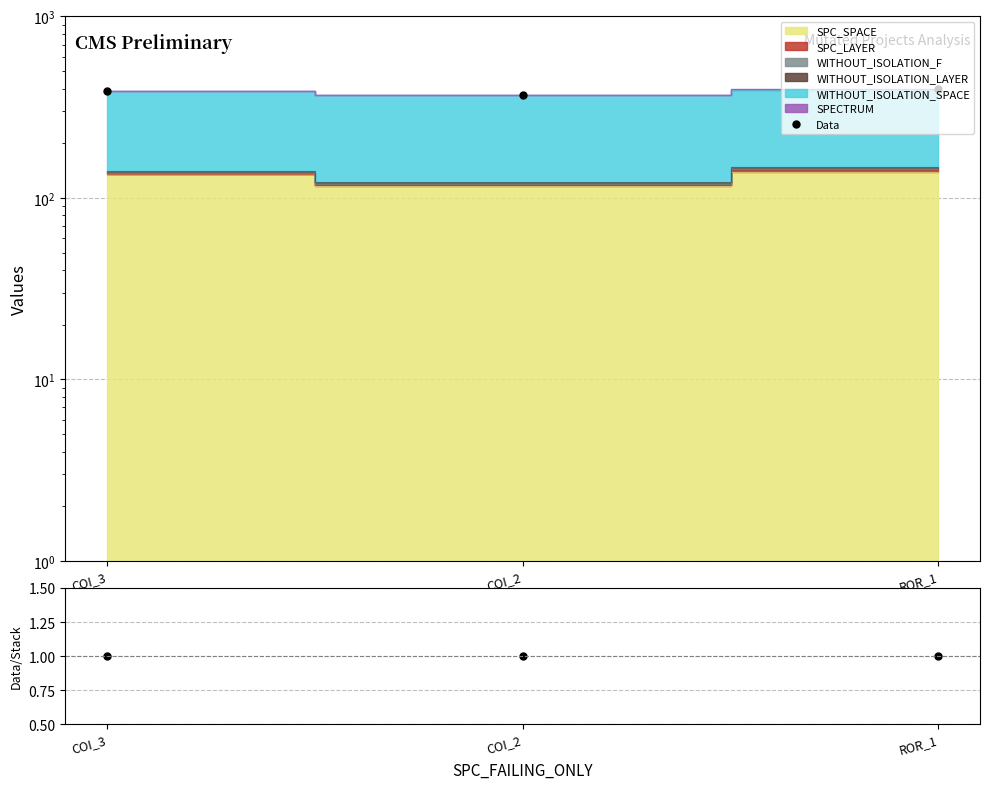

Rank the categories by Data value from highest to lowest.

ROR_1, COI_3, COI_2